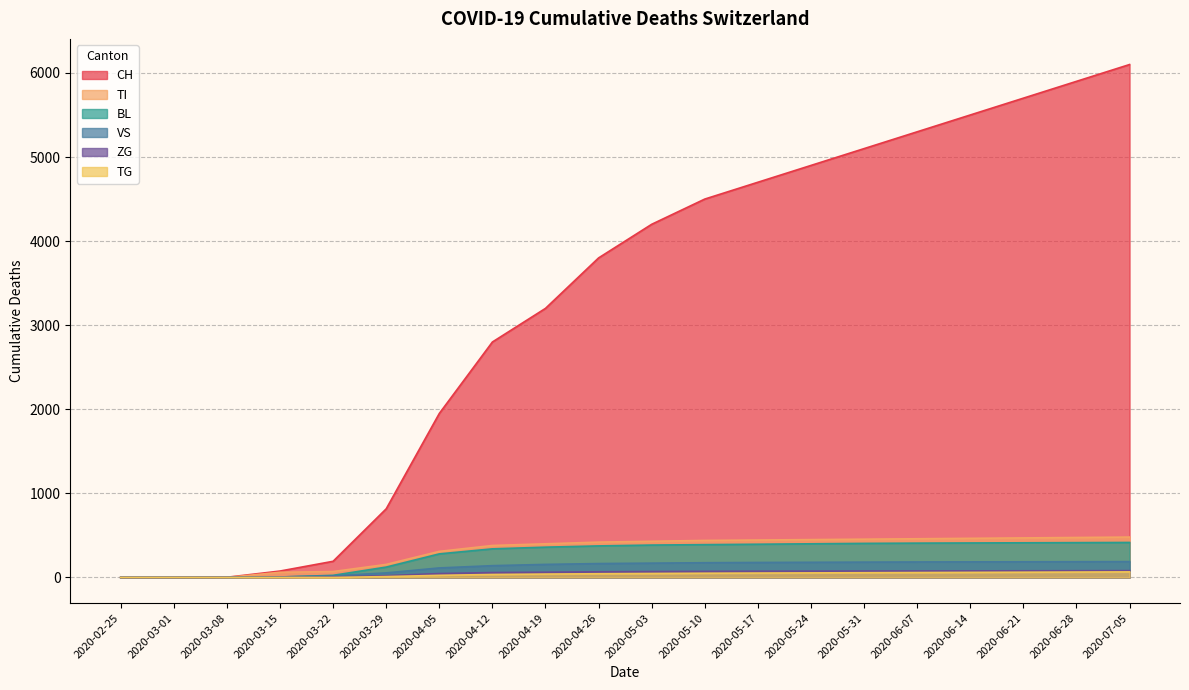

How many data points in VS are less than 170?

10